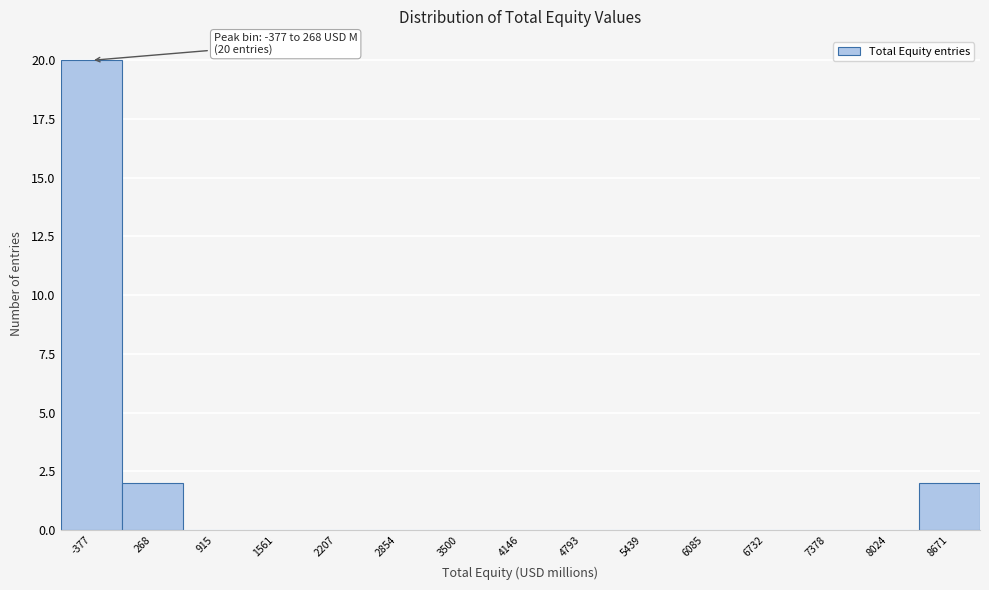

Reading left to right, extract all data points from this chart.

-377=20	268=2	915=0	1561=0	2207=0	2854=0	3500=0	4146=0	4793=0	5439=0	6085=0	6732=0	7378=0	8024=0	8671=2